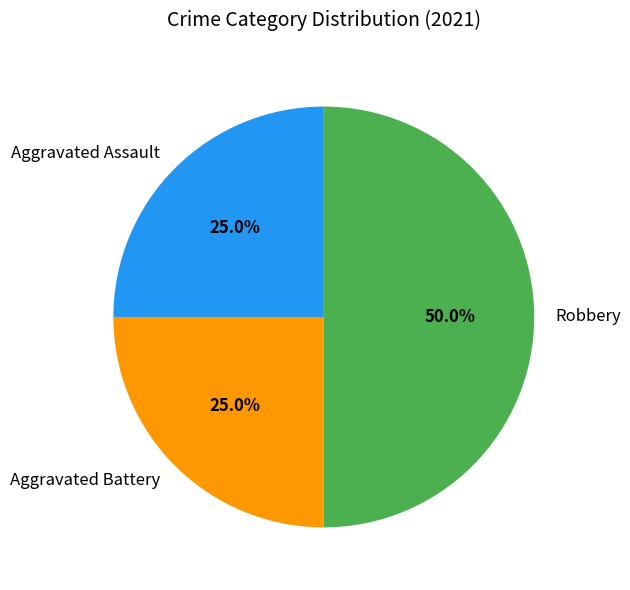

Does Aggravated Assault represent more than half of the total?

No